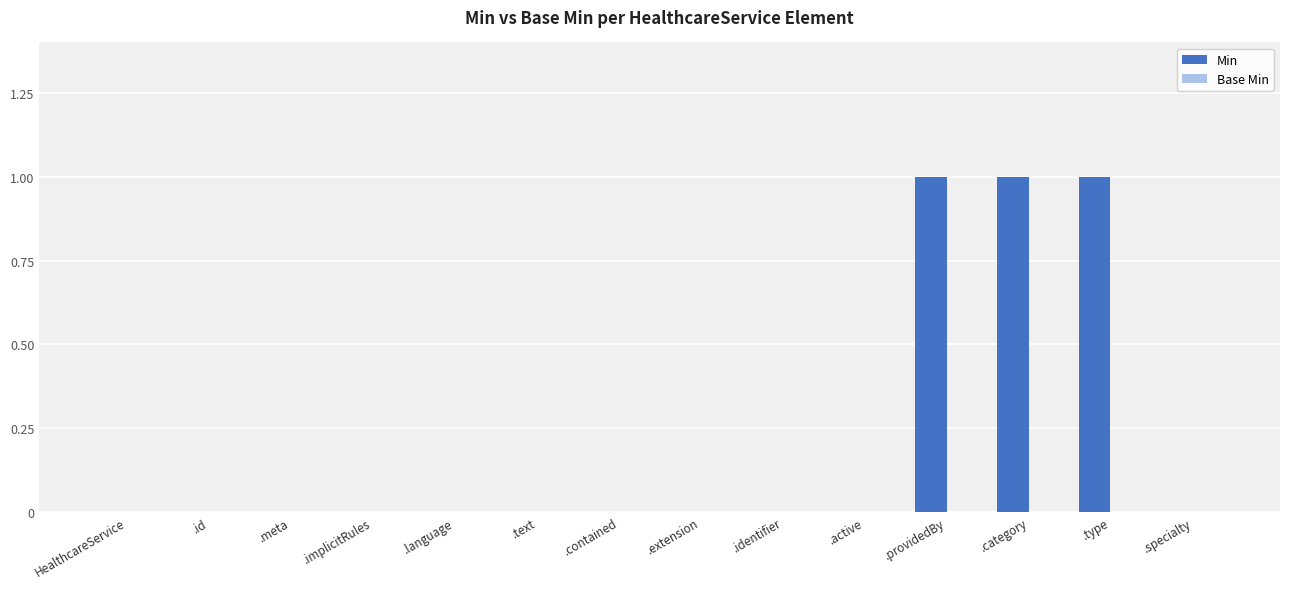

What is the change in value from .id to .category?

+1